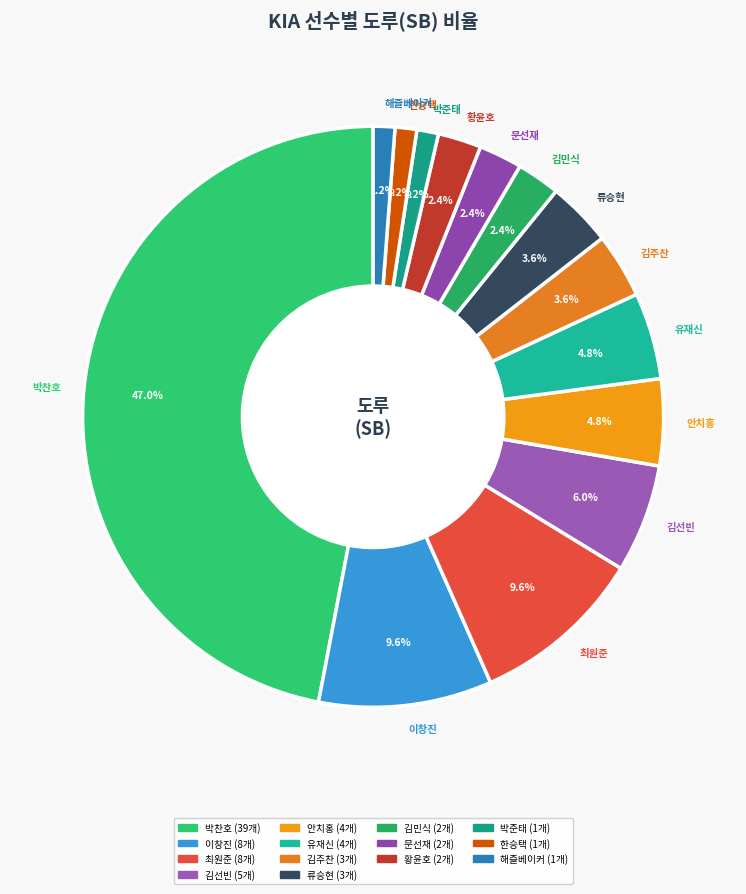

What is the ratio of the value at 최원준 to the value at 안치홍?

2.0